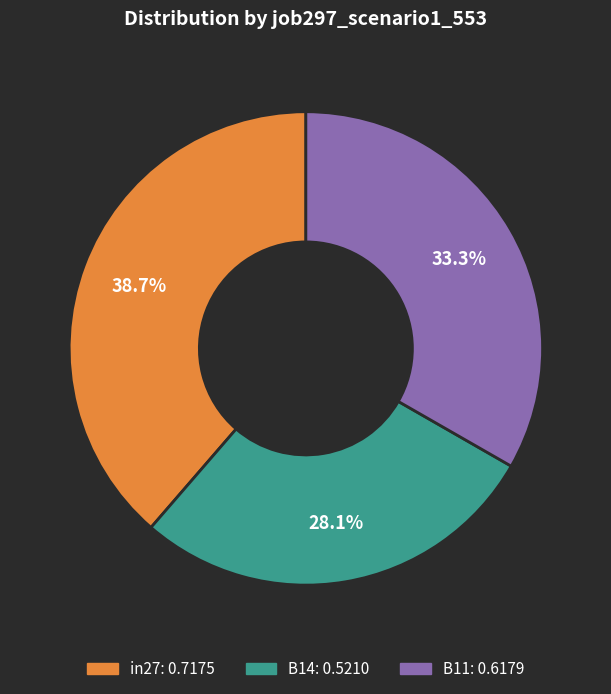

What is the largest slice in the pie chart?

in27